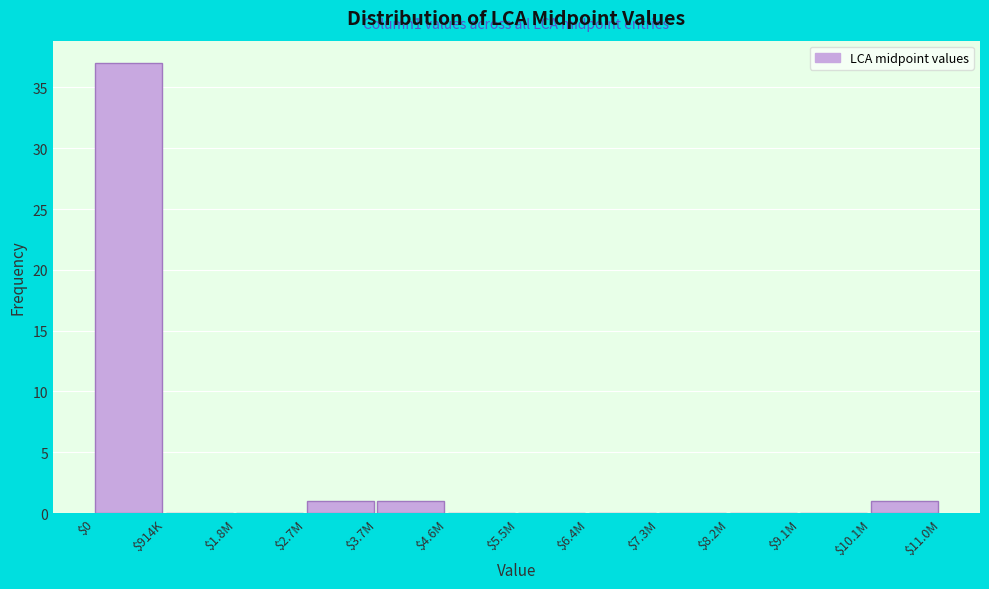

True or false: the data shows 0 at $5.5M.

True